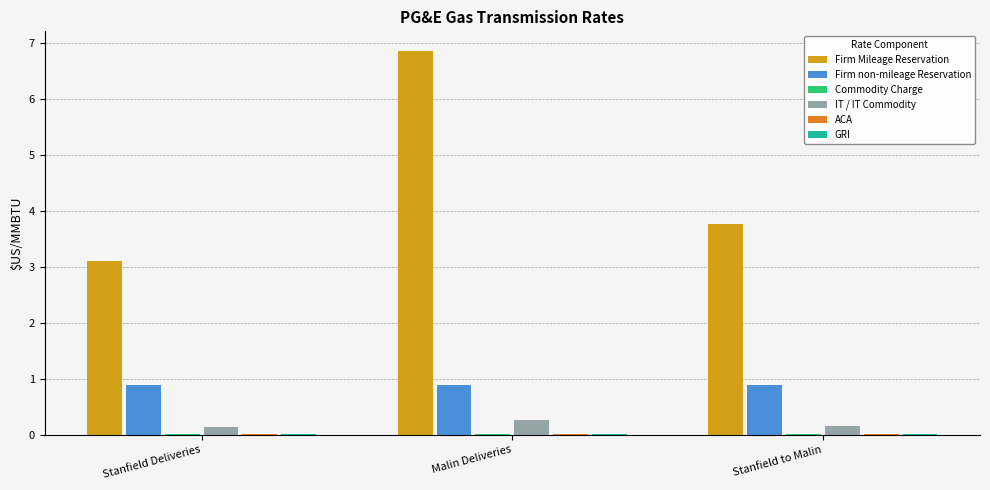

Where is Firm Mileage Reservation nearest to the value 4?

Stanfield to Malin